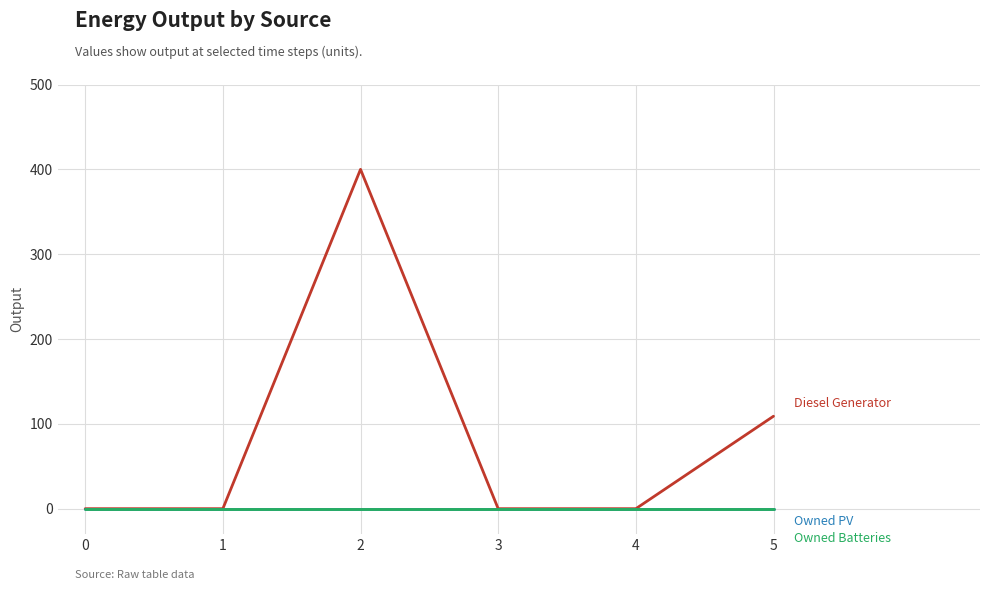

What is the greatest value displayed?

400